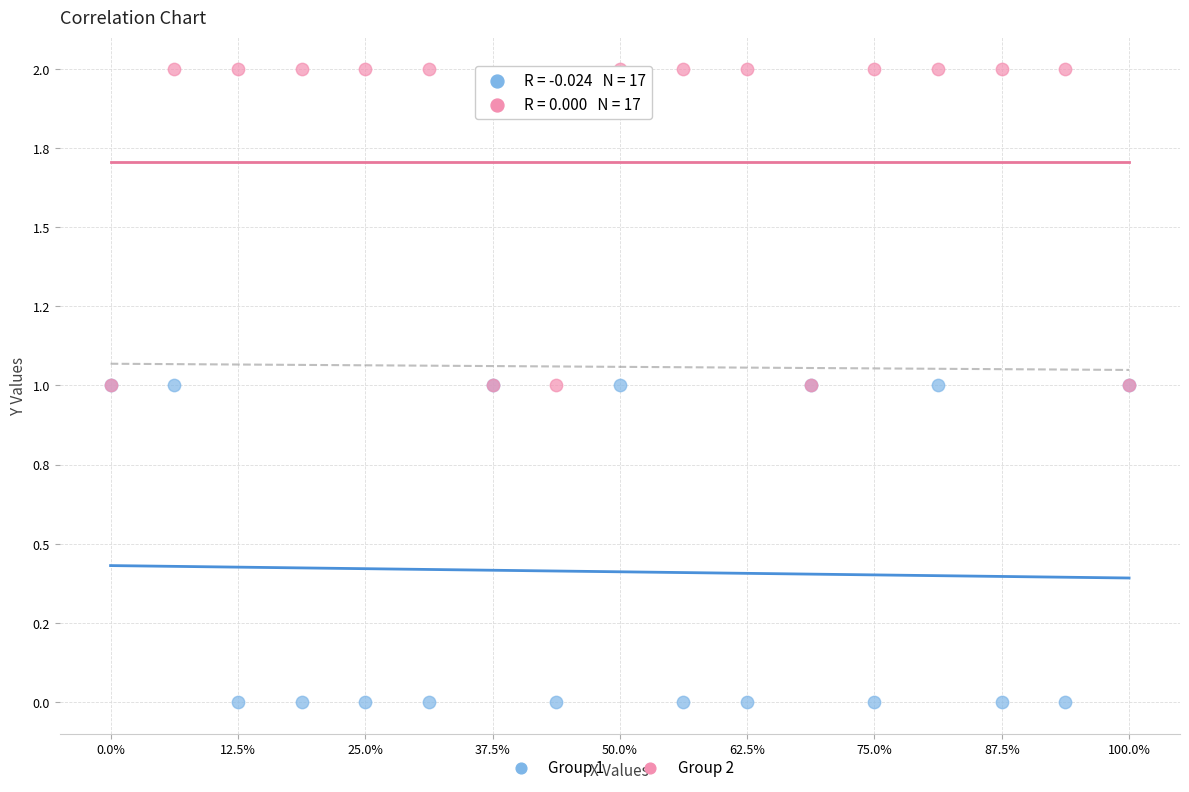

What are all the series names shown in the legend?

Group 1, Group 2